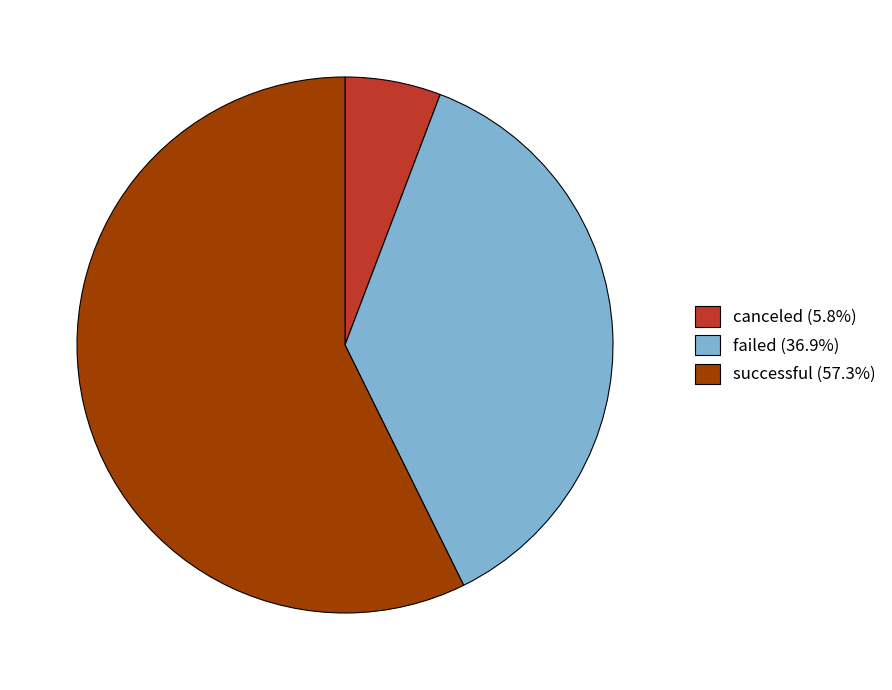

Is there any slice that represents more than half of the pie?

Yes